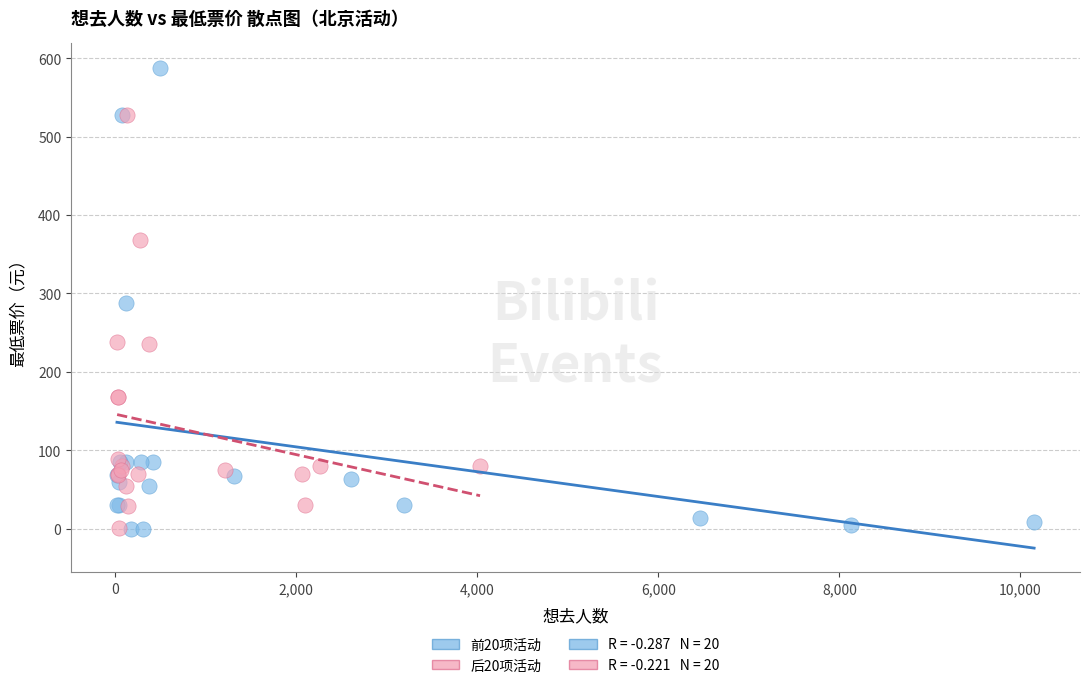

Which series contains the highest Y value?

前20项活动